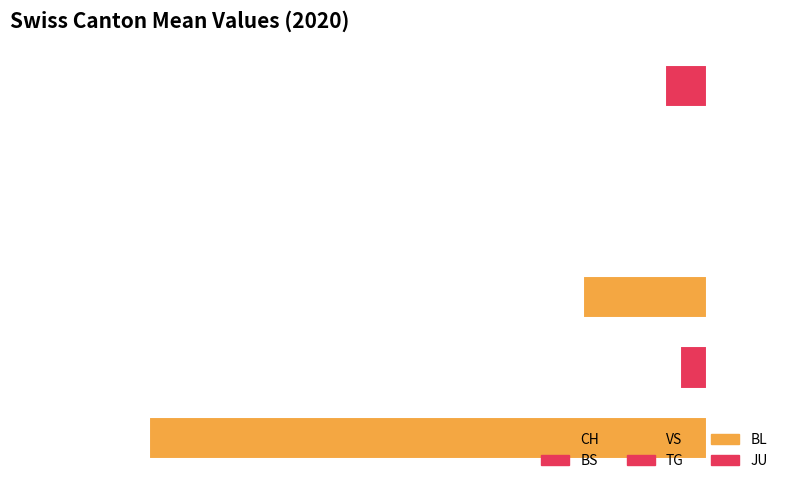

What is the sum of all values?

-15.4